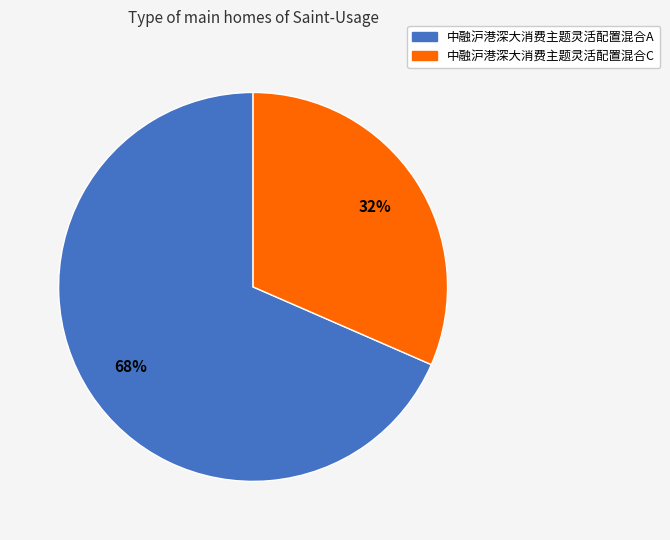

Which has a higher value, 中融沪港深大消费主题灵活配置混合C or 中融沪港深大消费主题灵活配置混合A?

中融沪港深大消费主题灵活配置混合A